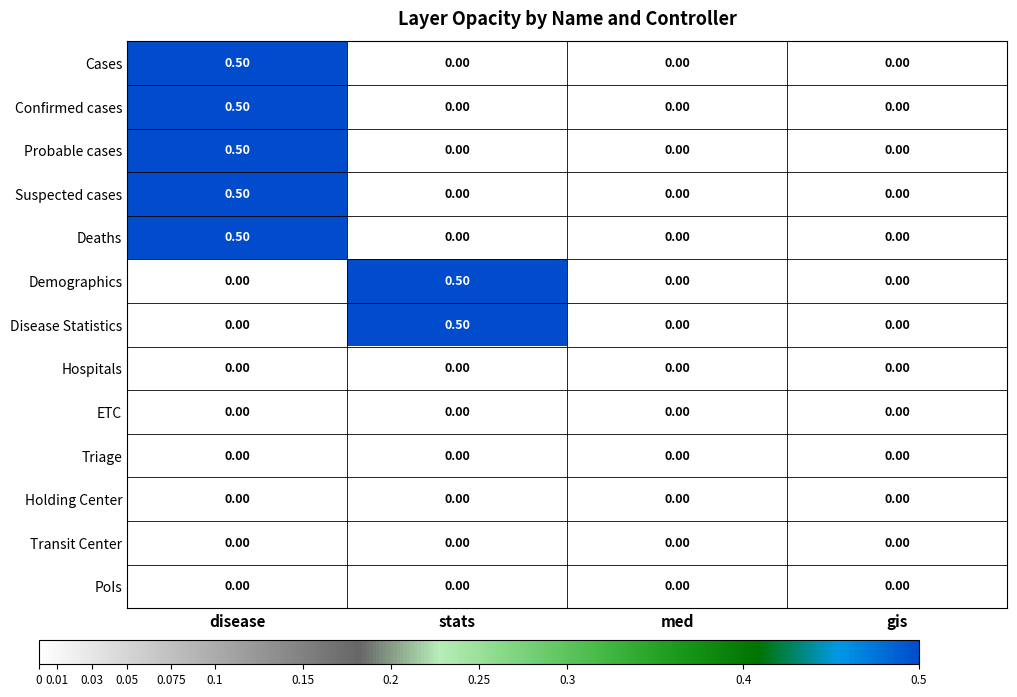

What is the difference between the maximum and minimum values in the Disease Statistics series?

0.5